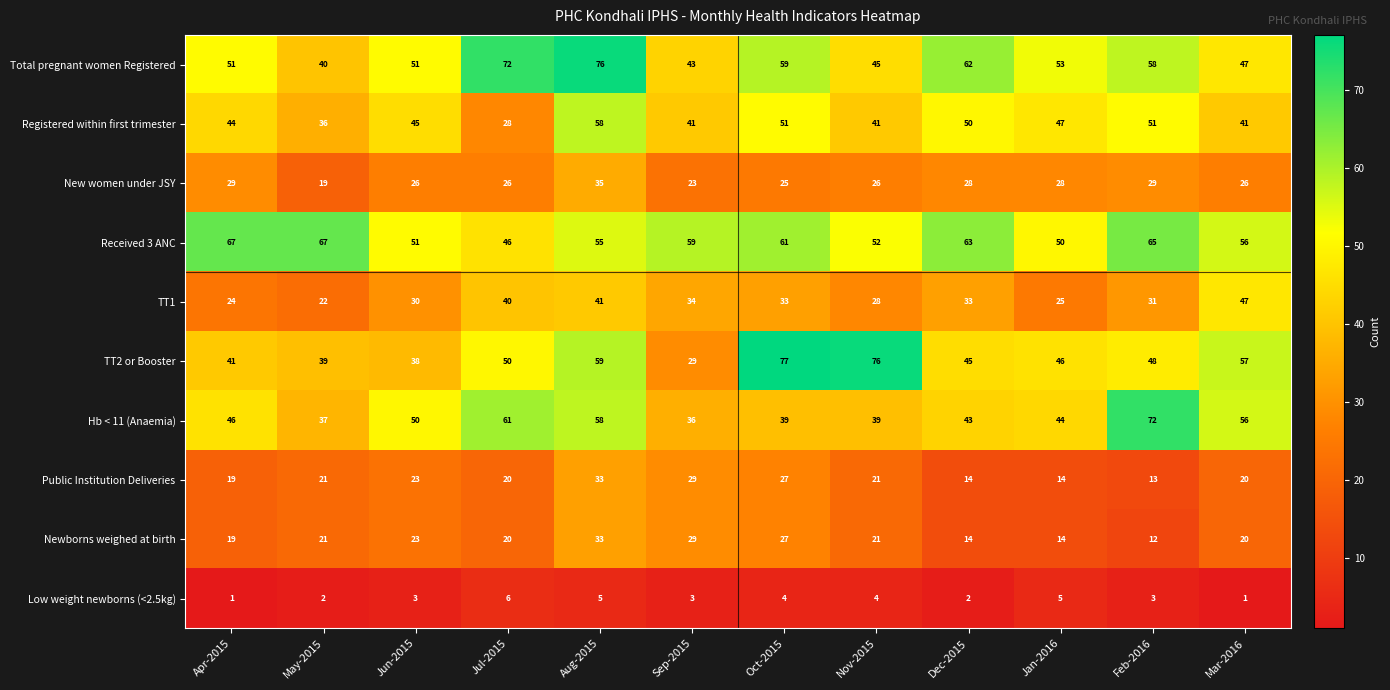

Read the Registered within first trimester value at Apr-2015, to the nearest 10.

40